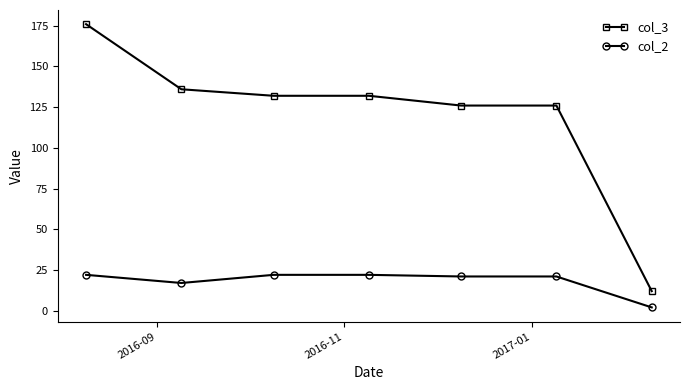

Which series has the largest range (max minus min)?

col_3